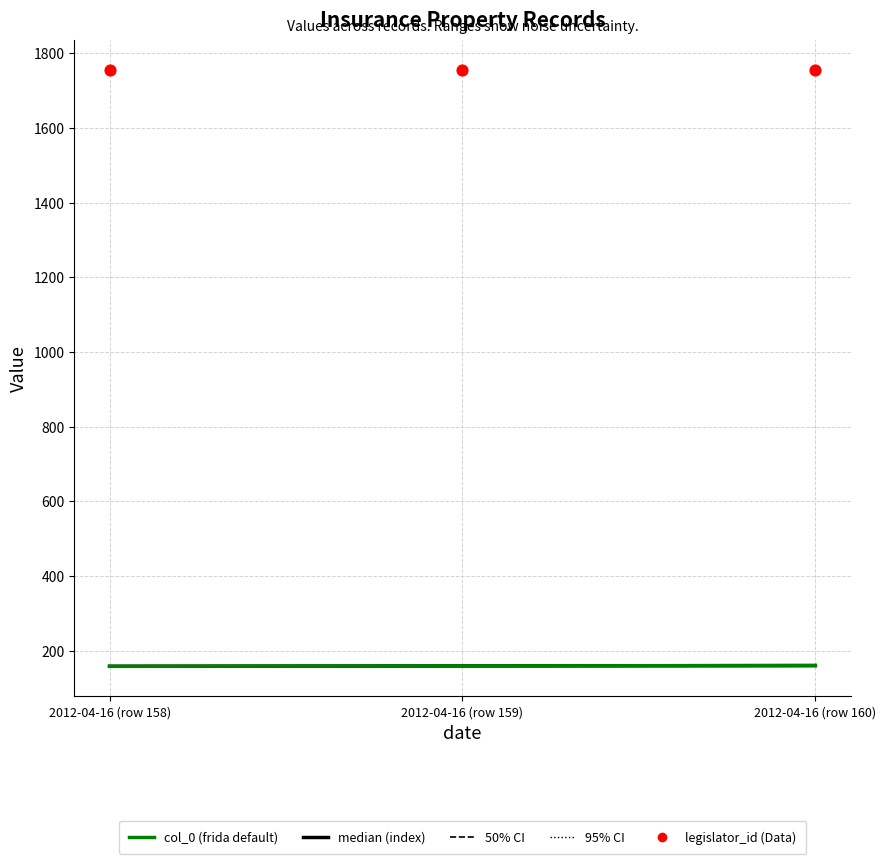

Which series has the widest spread of Y values?

median